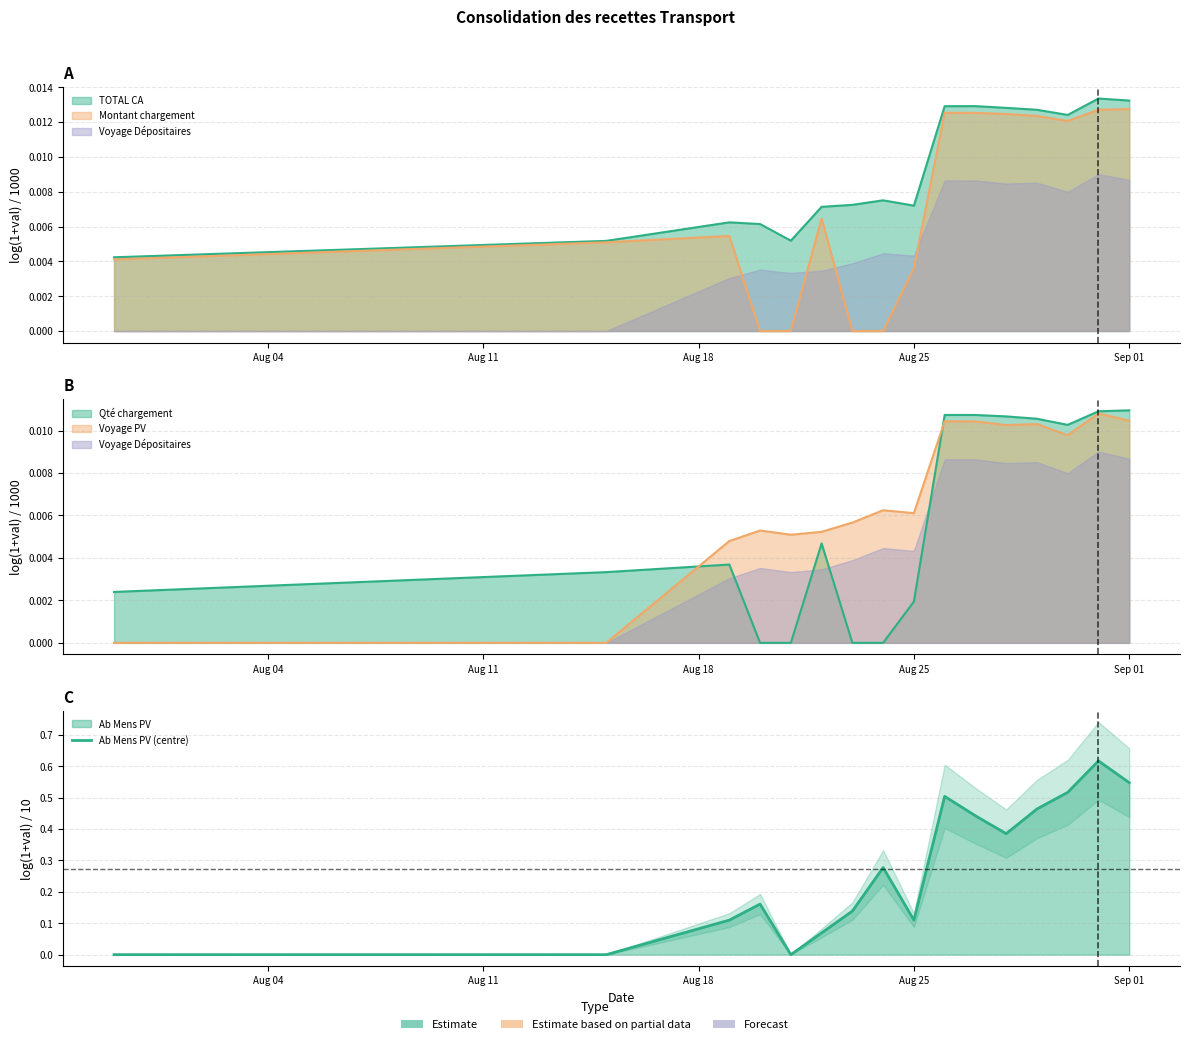

What is the average value?

0.3